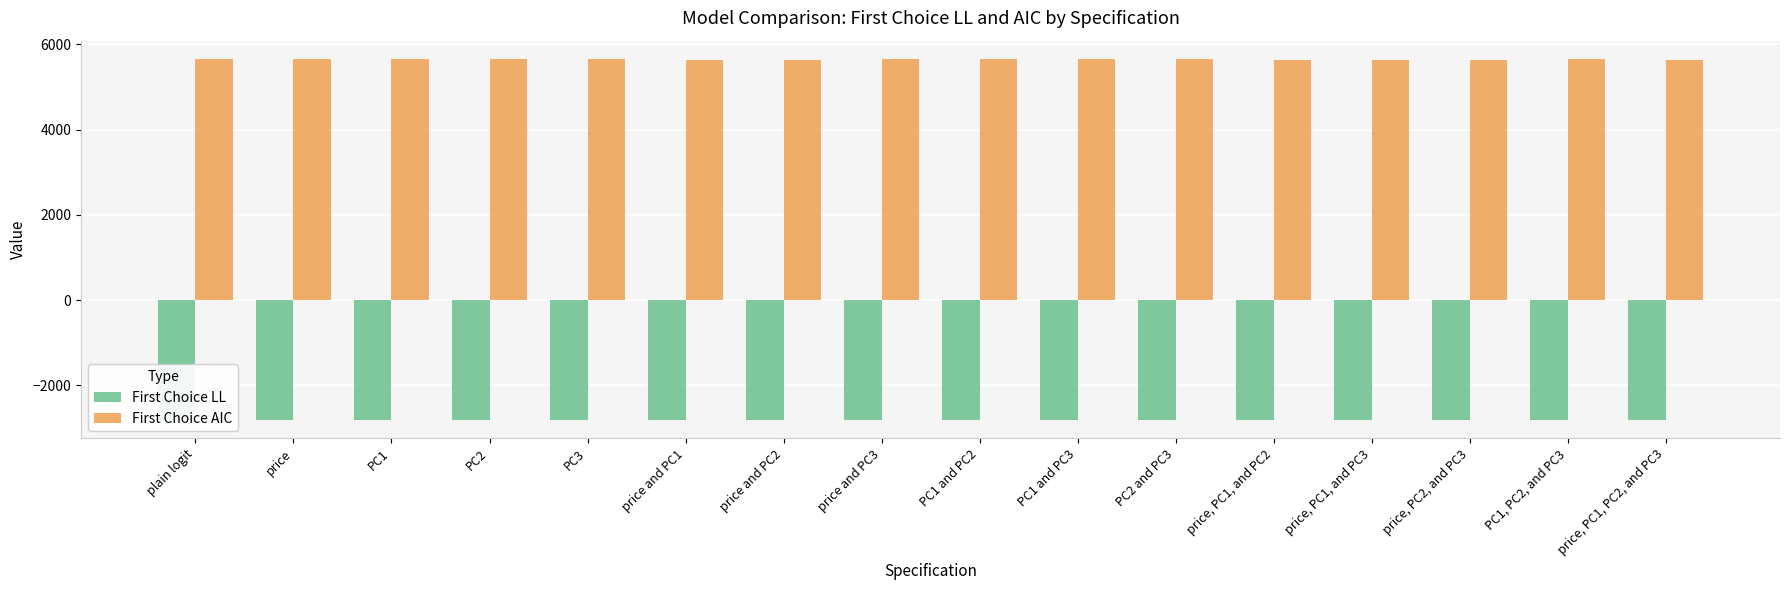

Read the First Choice AIC value at price, PC1, PC2, and PC3.

5640.1